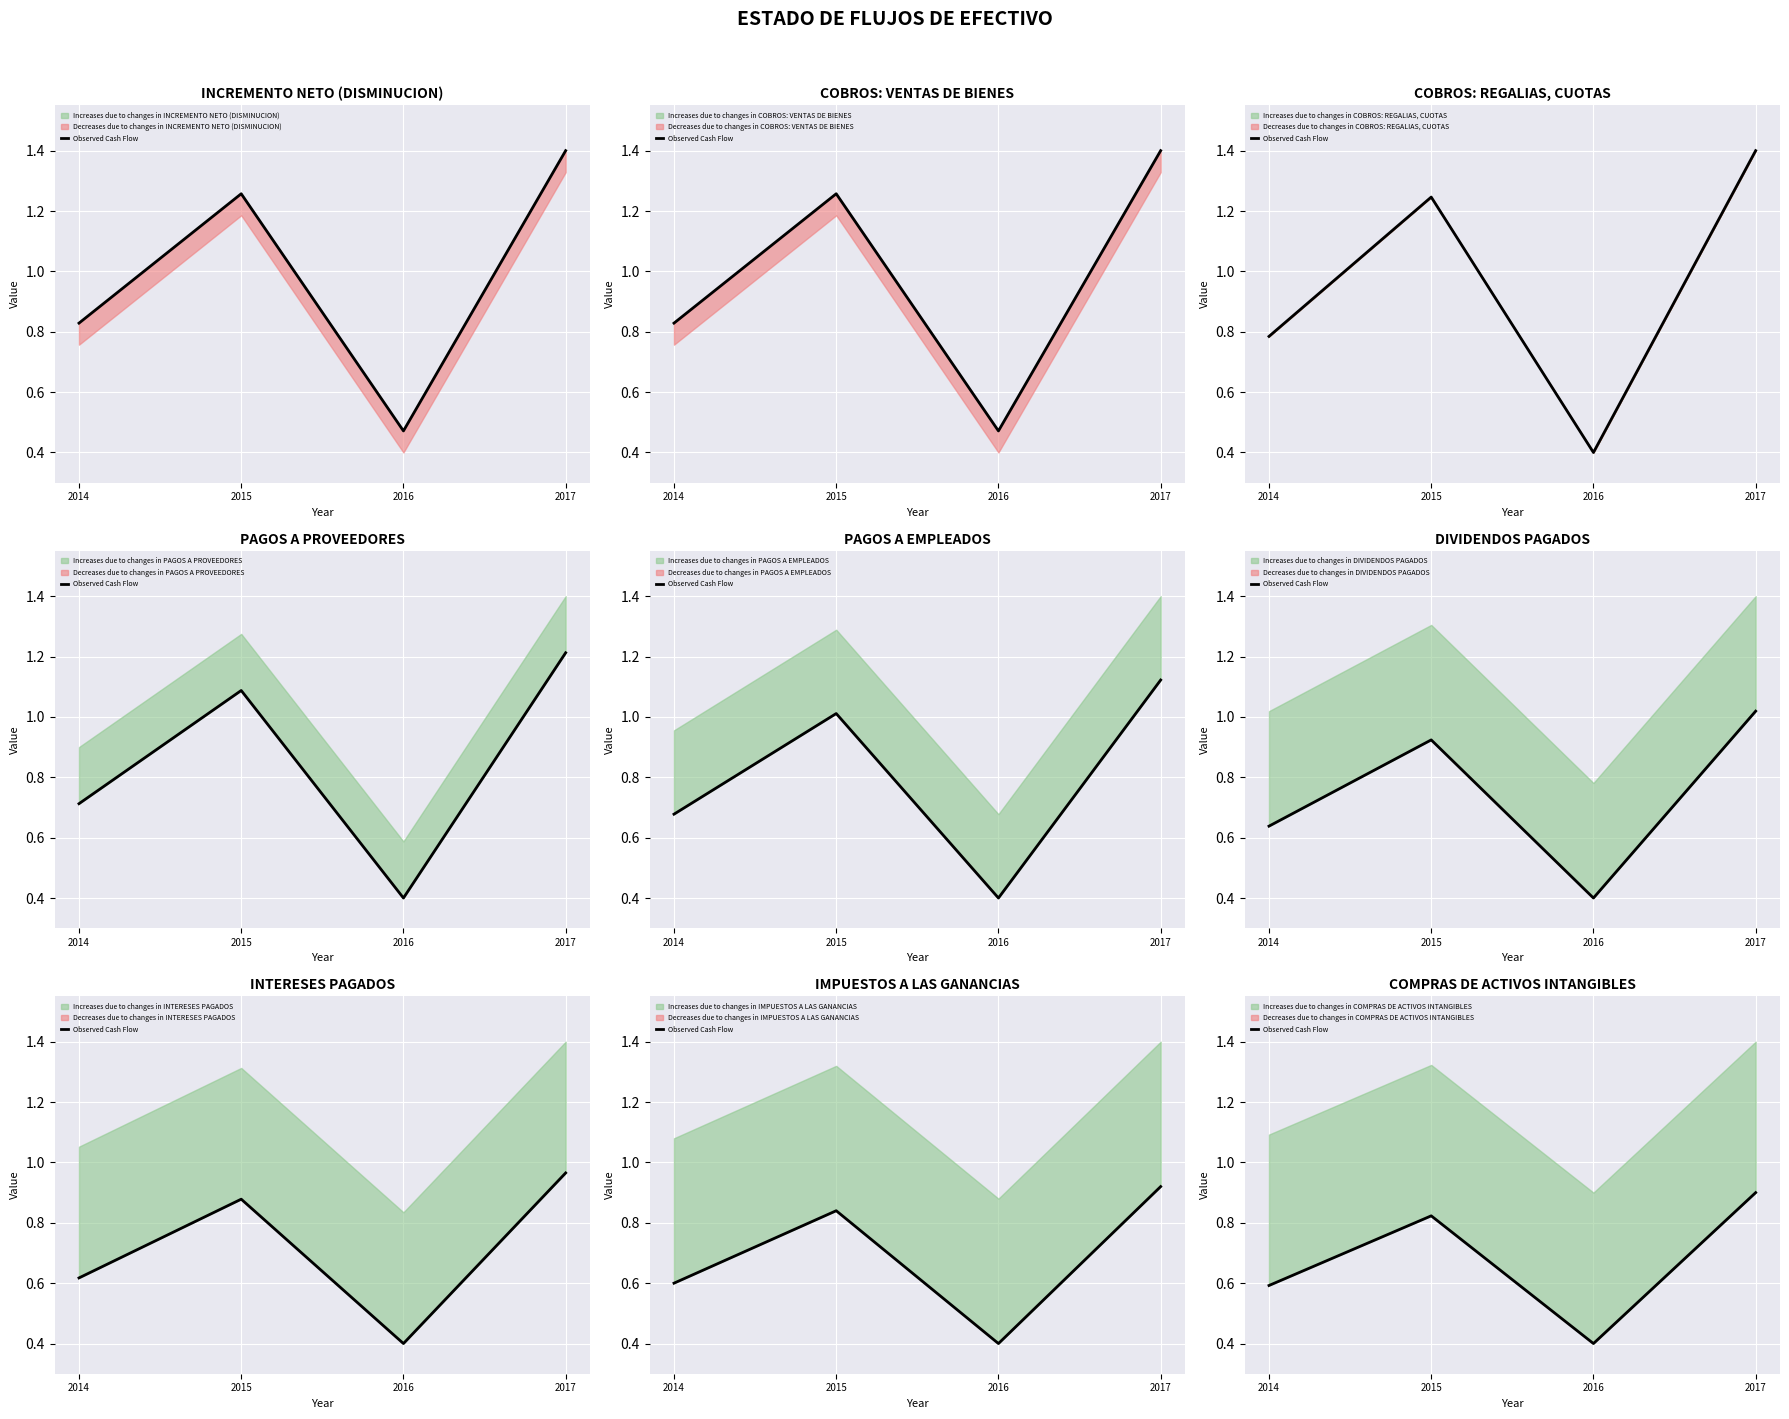

At which category does the chart reach its peak across all series?

2017